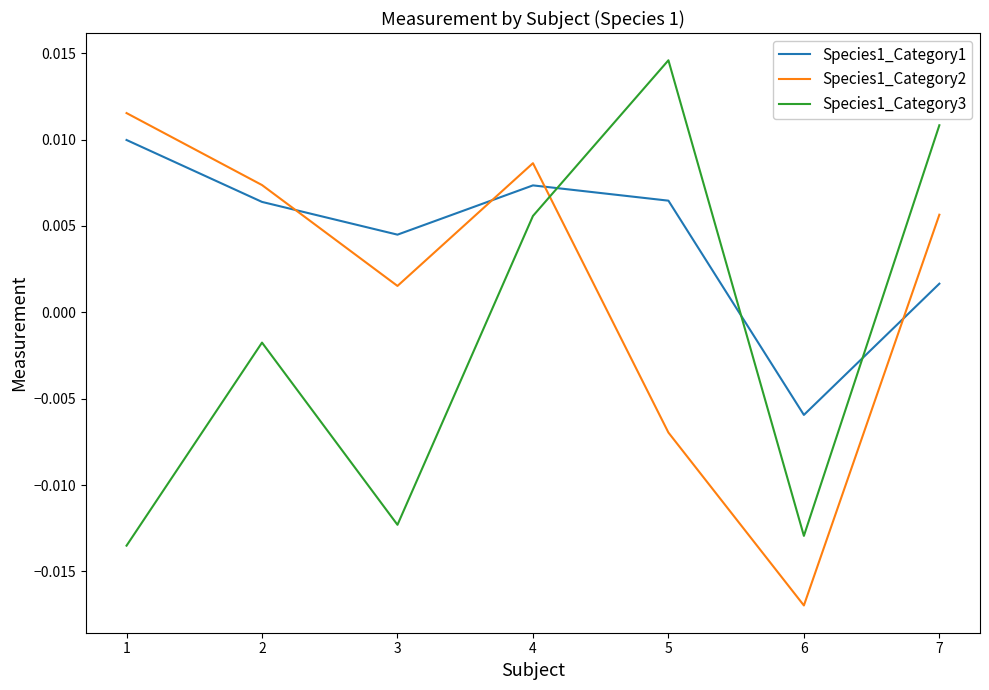

At which label is Species1_Category2 closest to 0?

3